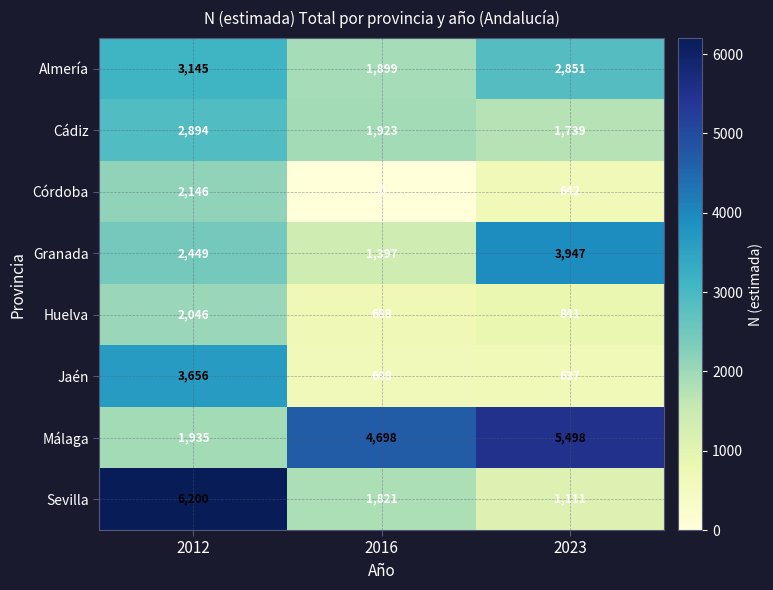

At how many categories does at least one series exceed 3020?

3